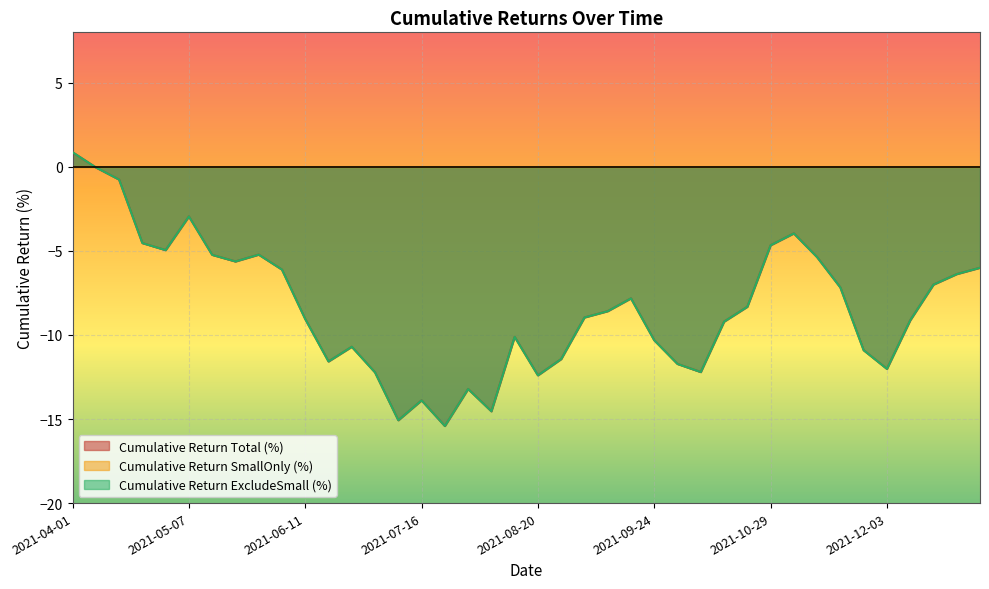

True or false: Cumulative_Return_ExcludeSmall_% and Cumulative_Return_Total_% cross at least once.

False